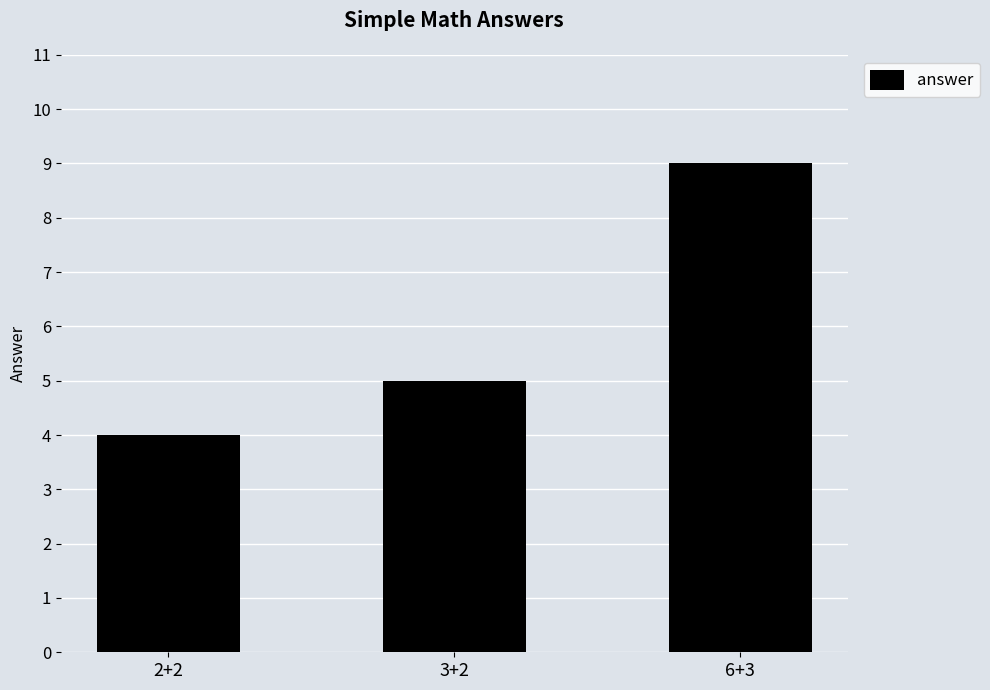

List the labels in order of value, largest first.

6+3, 3+2, 2+2